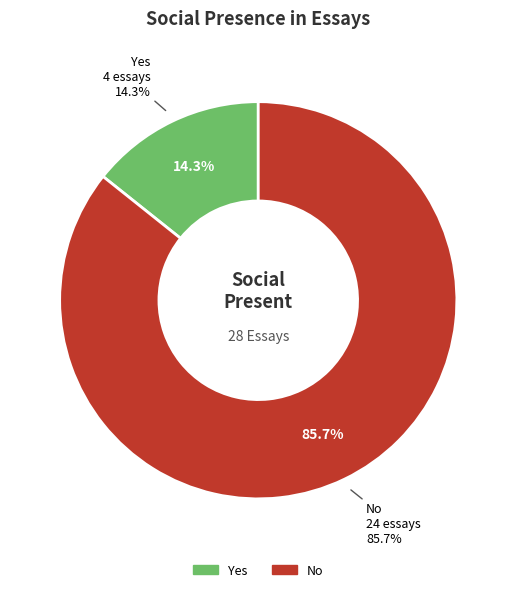

True or false: Yes accounts for 8% of the total.

False